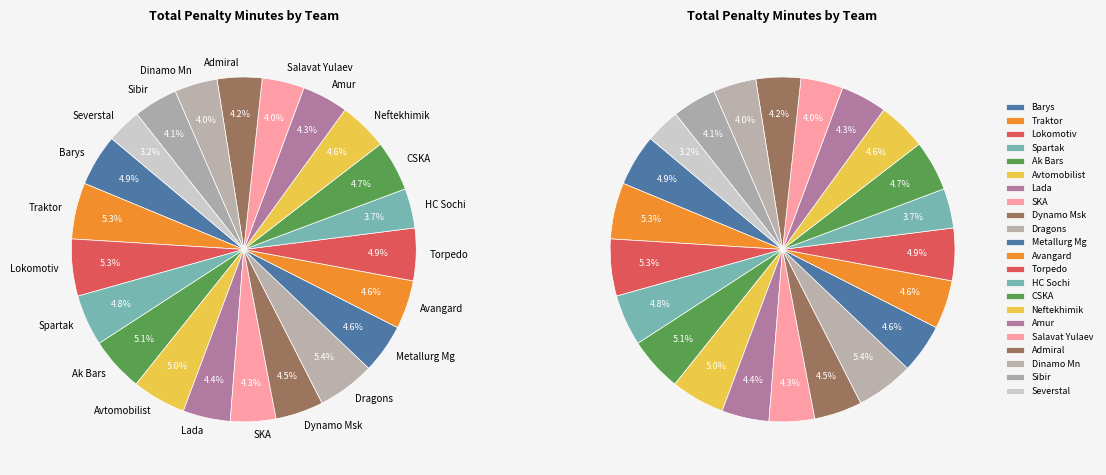

What is the total percentage of Neftekhimik and Spartak?

9.4%